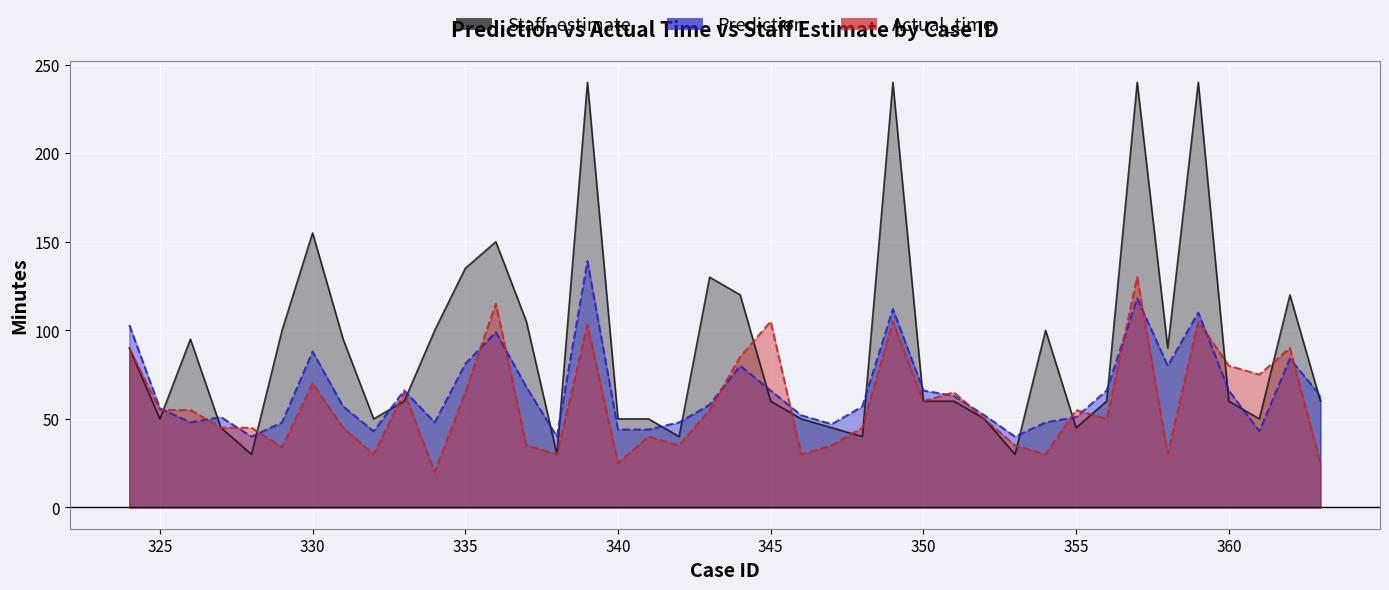

List the series in order of their overall mean, lowest first.

Actual_time, Prediction, Staff_estimate